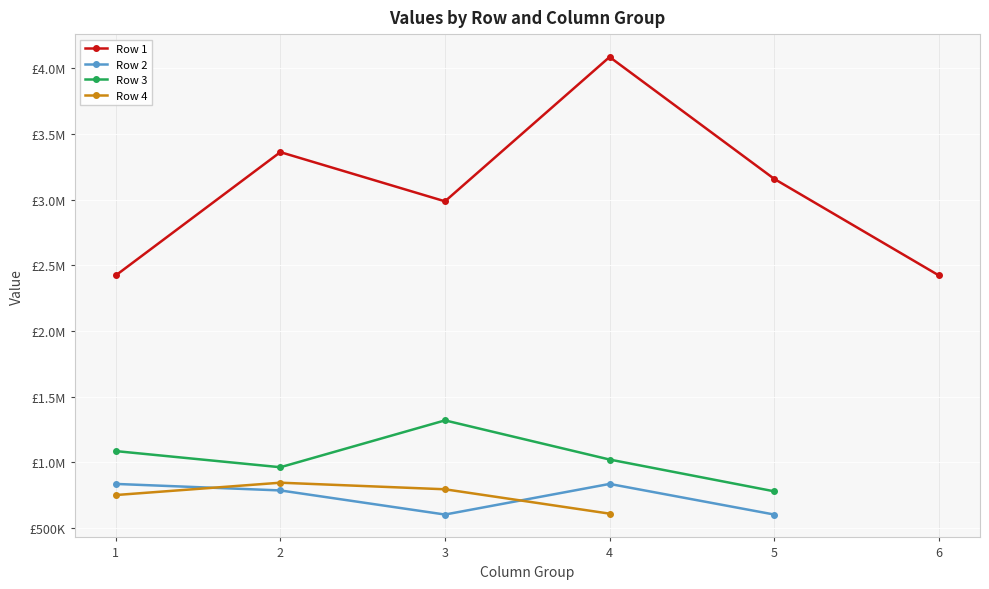

How many lines are shown in the chart?

4